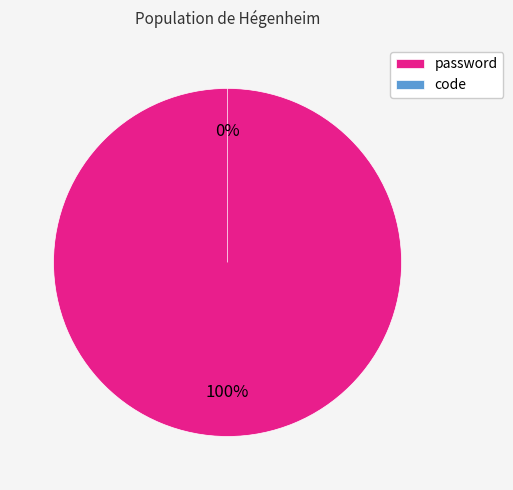

Is it true that password is 99% of the pie?

False